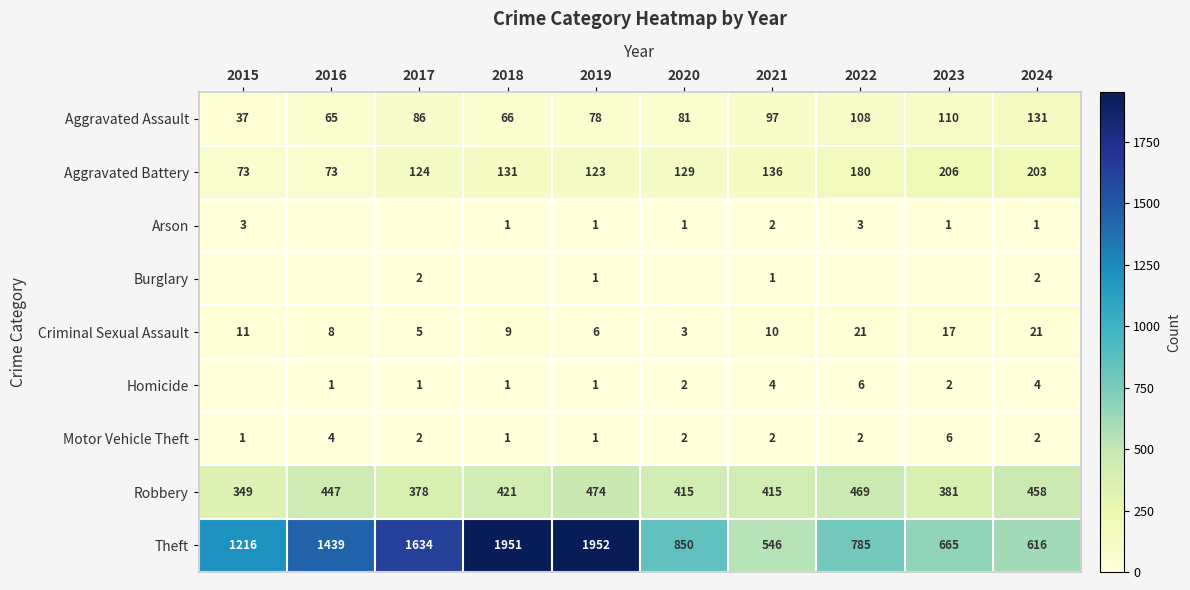

The Criminal Sexual Assault series shows 14 at 2018. True or false?

False